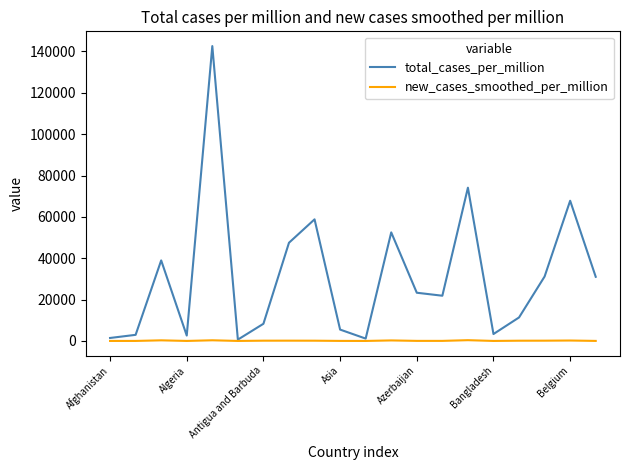

Which series has the largest total across all categories?

total_cases_per_million